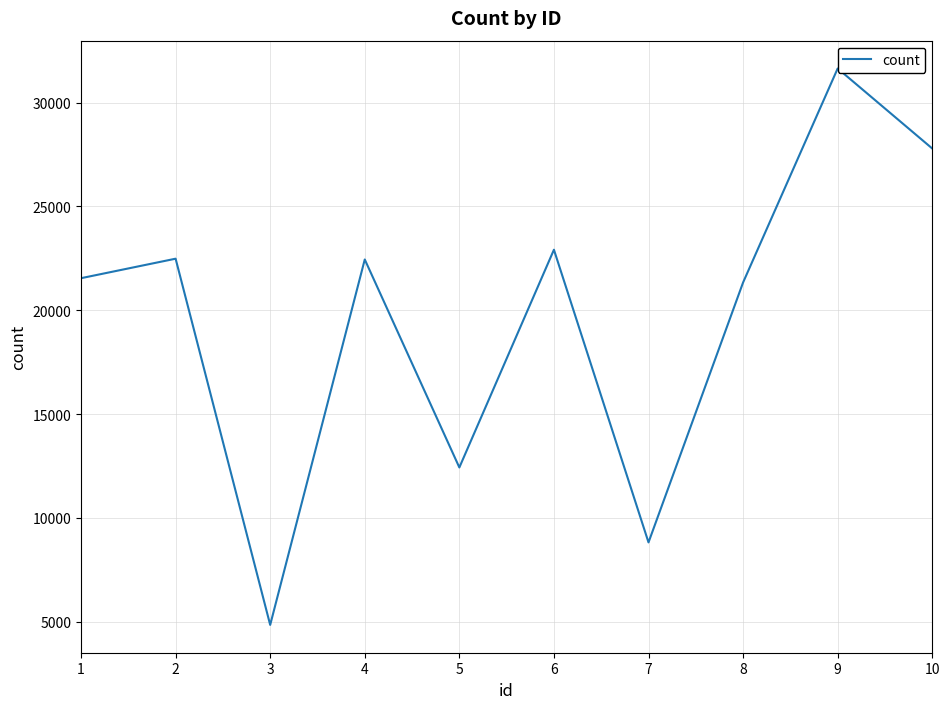

How many points are higher than both their immediate neighbors (excluding endpoints)?

4